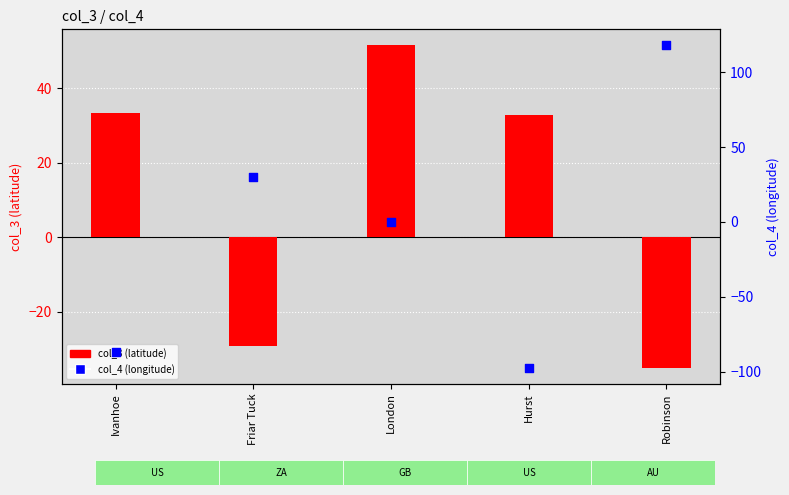

Which series reaches the maximum Y coordinate?

col_4